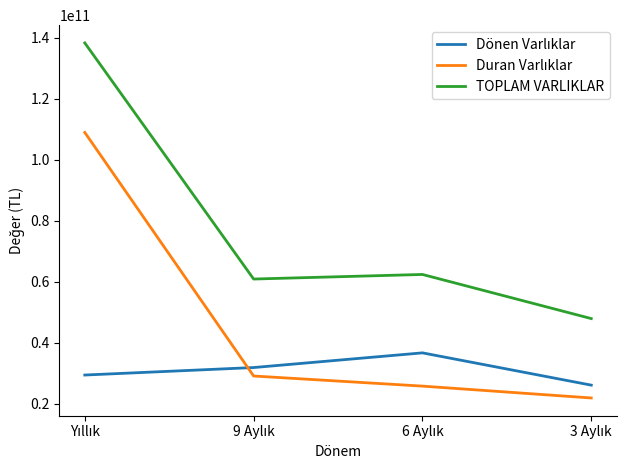

What is the maximum value for TOPLAM VARLIKLAR?

138301481000